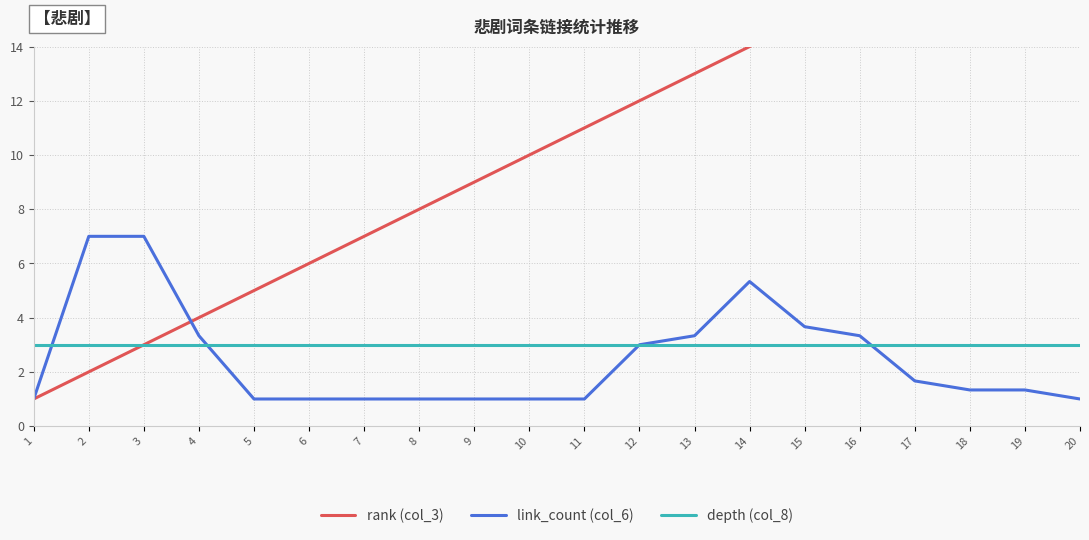

Between which two adjacent categories do rank (col_3) and link_count (col_6) first intersect?

3 and 4